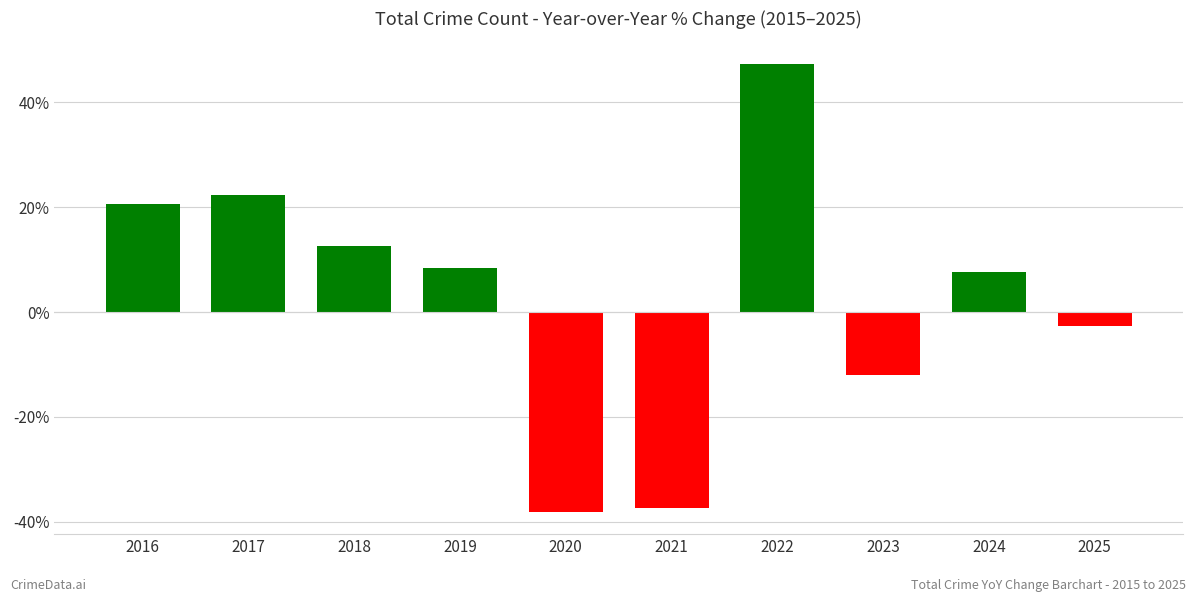

The chart shows a value of -37.4 at 2021. True or false?

True